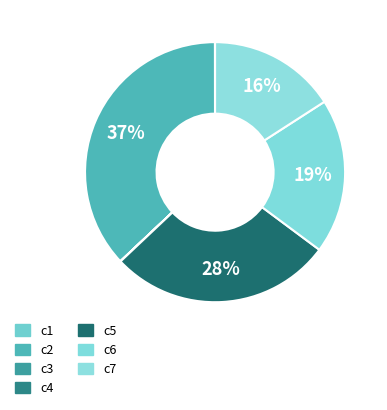

What percentage is the c6 slice, to the nearest percent?

19%